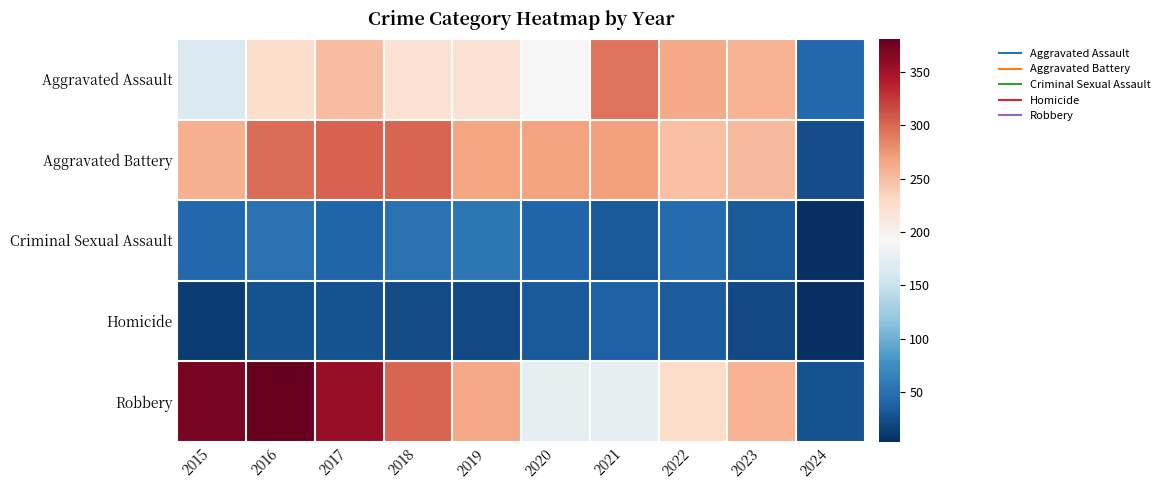

Count the number of data series in this chart.

5